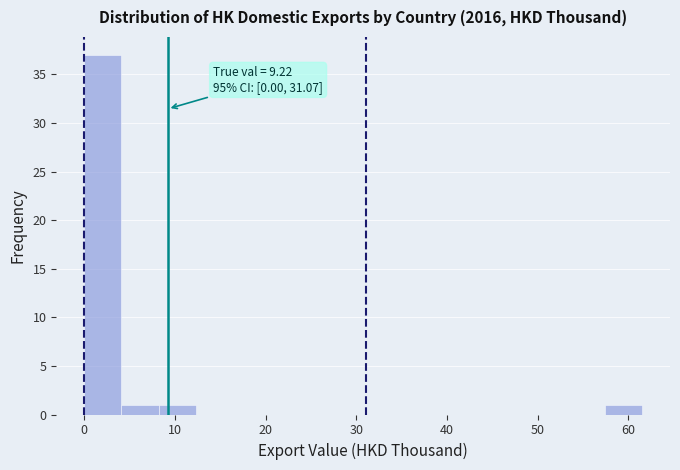

Which range on the x-axis has the tallest bar?

0.0 to 4.1